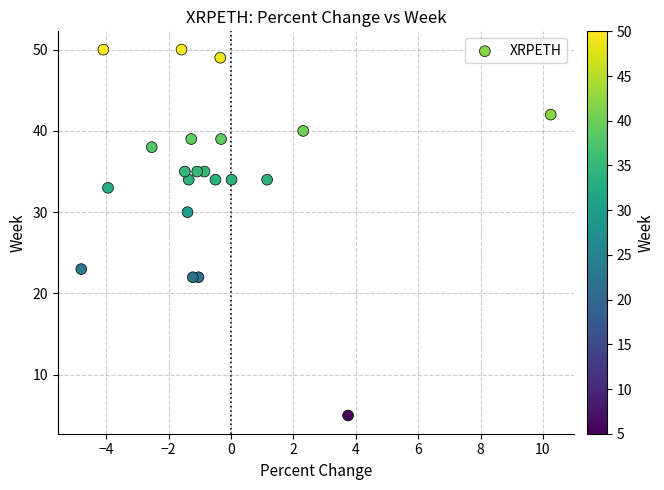

What is the range of Y values (max minus min)?

45